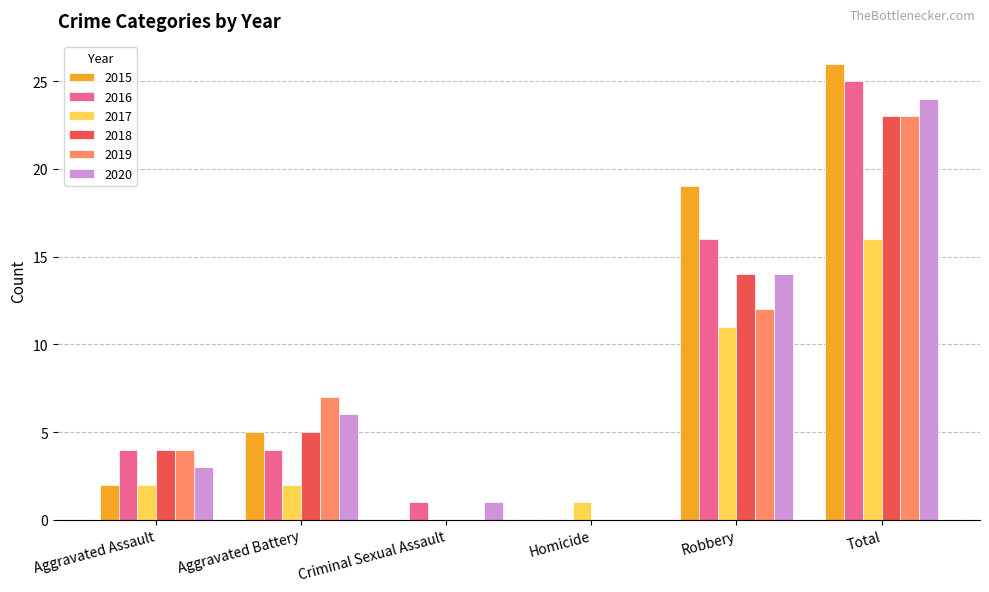

What is the sum of all 2018 values?

46